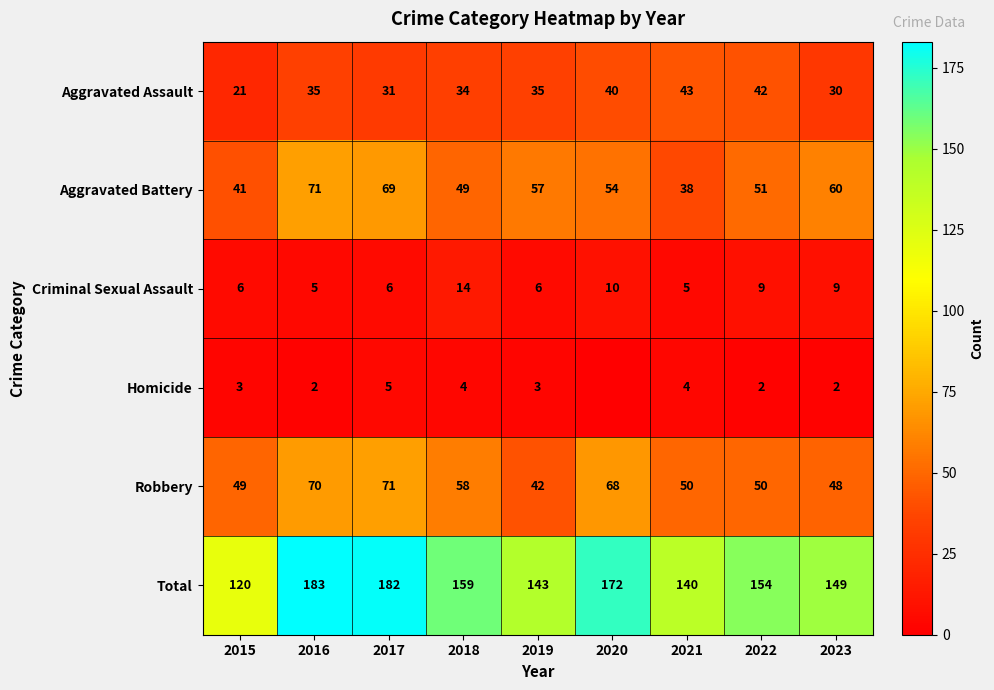

Count the number of categories in the chart.

9